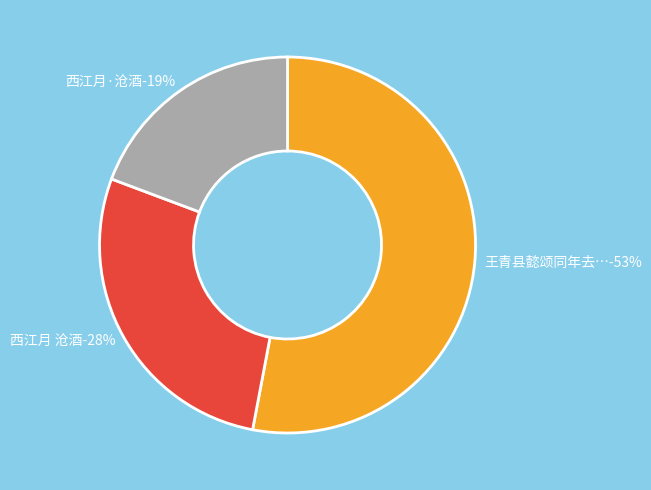

How much of the chart is everything except 王青县懿颂同年去秋惠余沧酒一瓮中途车覆书至而瓮空今来青县复以一瓮见饷口占一绝谢之?

47.0%